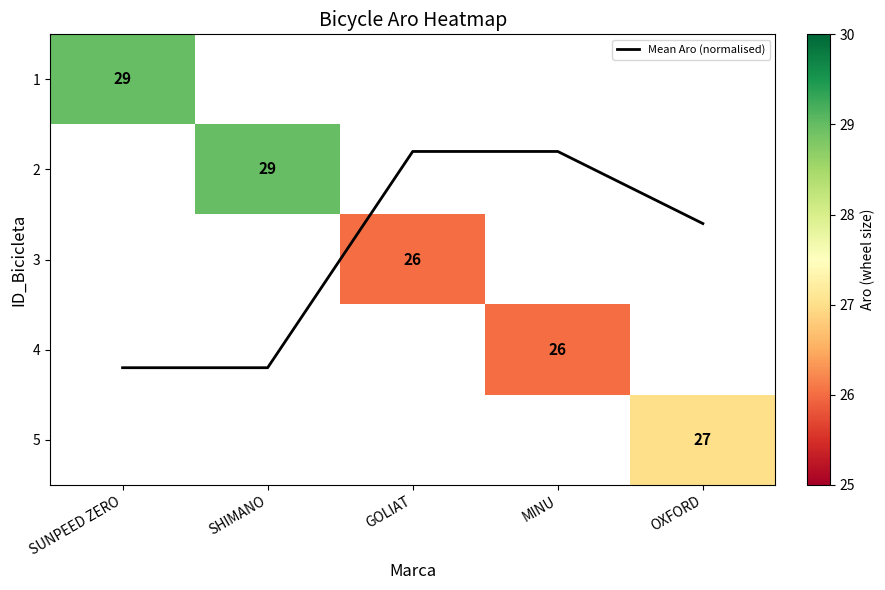

What is the sum of all 3 values?

26.0